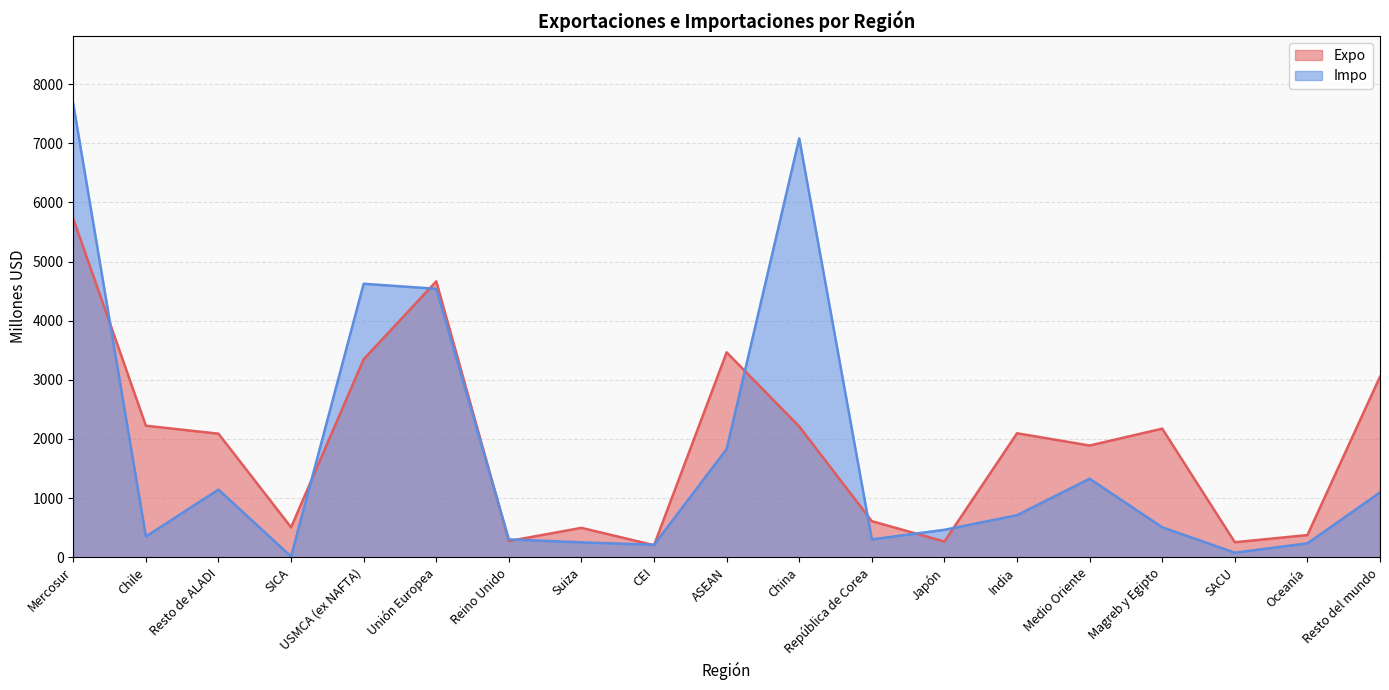

Which series has the widest spread of values?

Impo